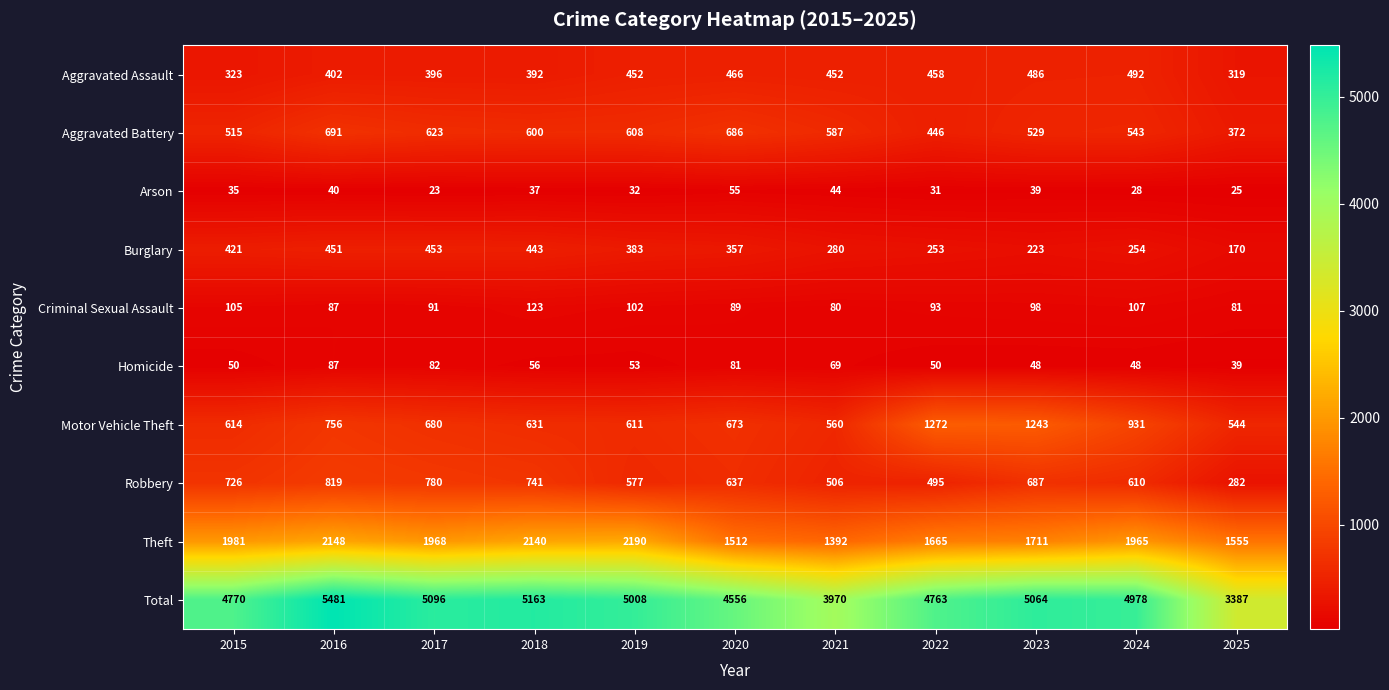

What is the difference between the maximum and minimum values in the Aggravated Battery series?

319